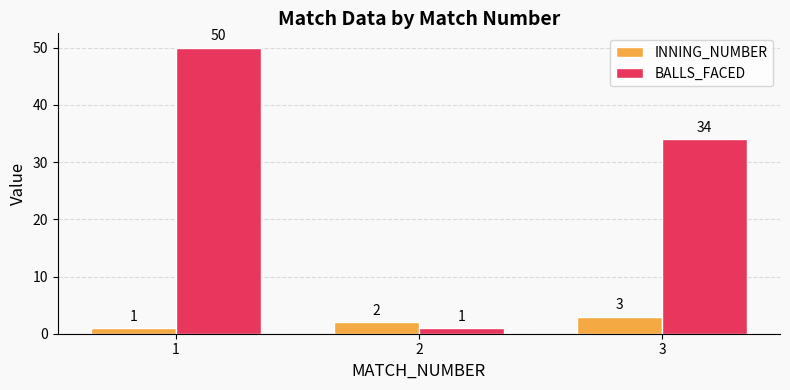

Rank the categories by INNING_NUMBER value from highest to lowest.

3, 2, 1